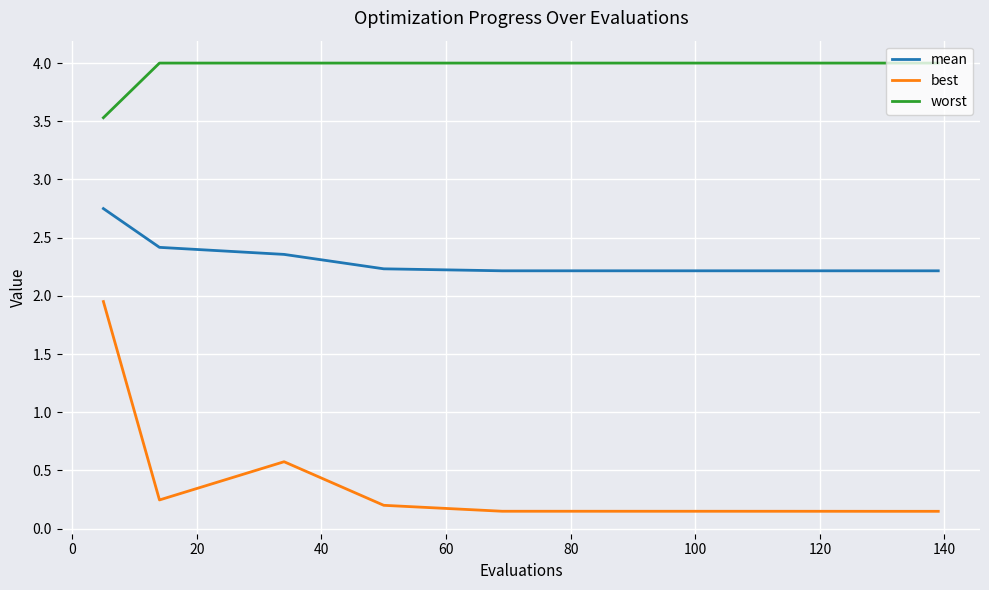

How many lines are shown in the chart?

3